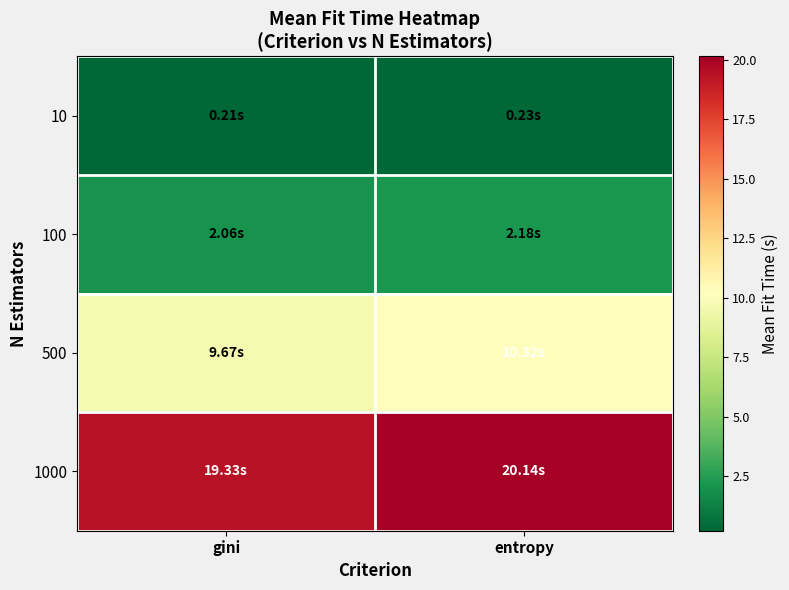

Reading left to right, extract all data points from this chart.

10: gini=0.2	entropy=0.2
100: gini=2.1	entropy=2.2
500: gini=9.7	entropy=10.3
1000: gini=19.3	entropy=20.1